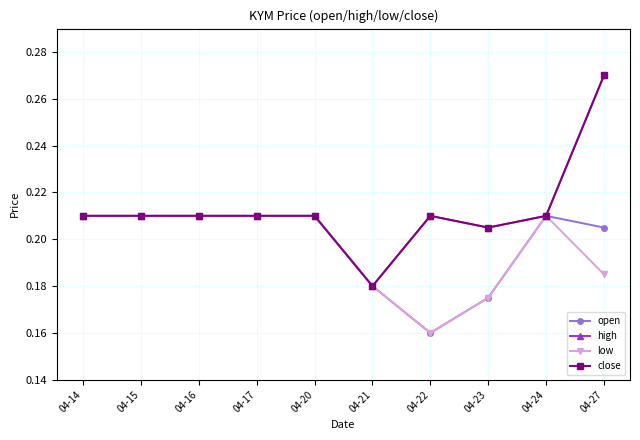

How many lines are shown in the chart?

4